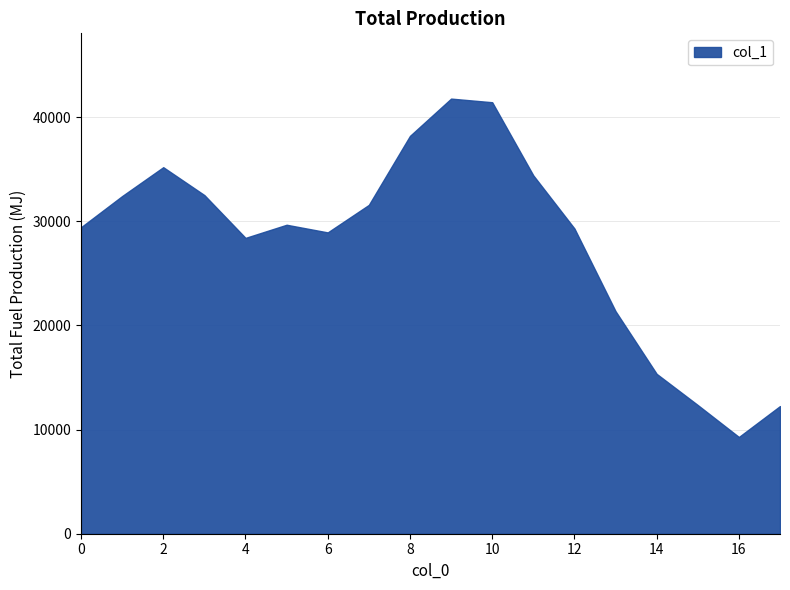

What is the change in value from 3.0 to 12.0?

-3205